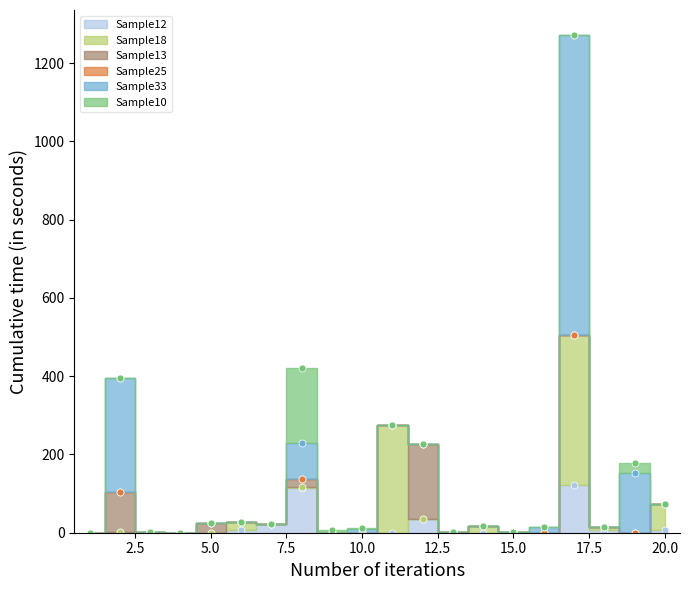

Is the value of Sample12 at 1 greater than the value of Sample33 at 18?

No